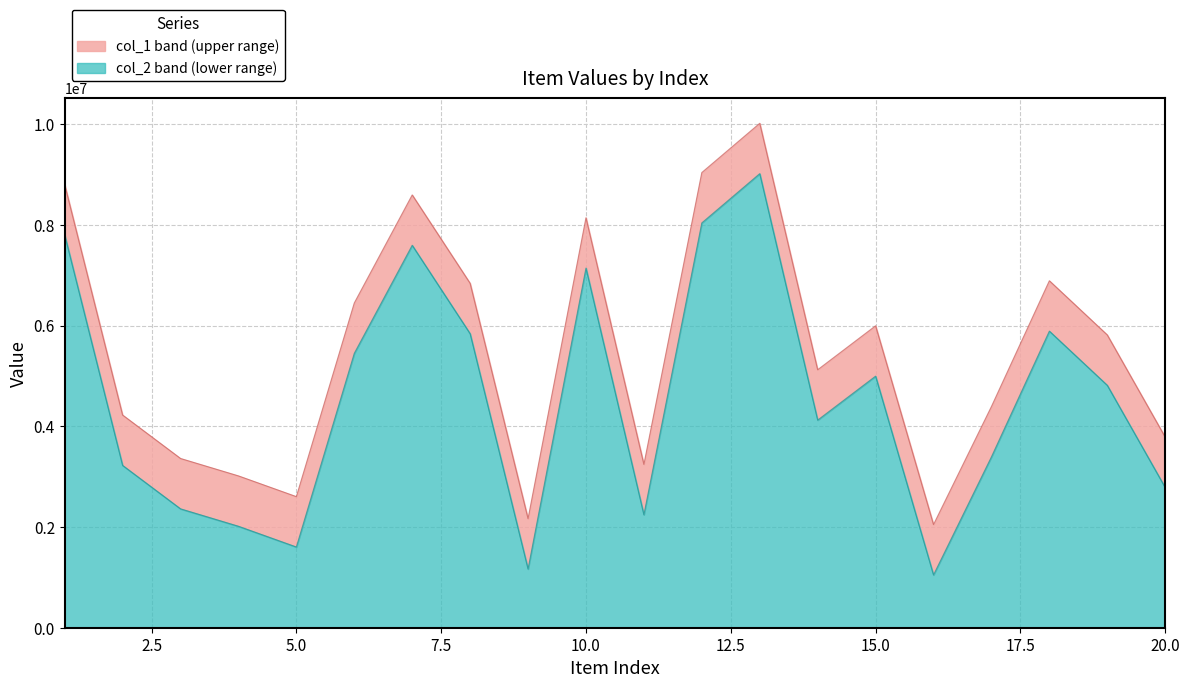

Which category has the lowest value across all series?

16